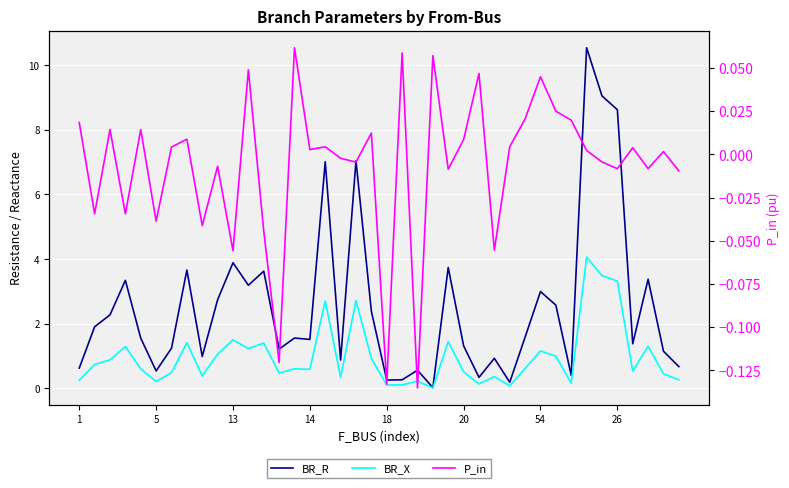

How many lines are shown in the chart?

3